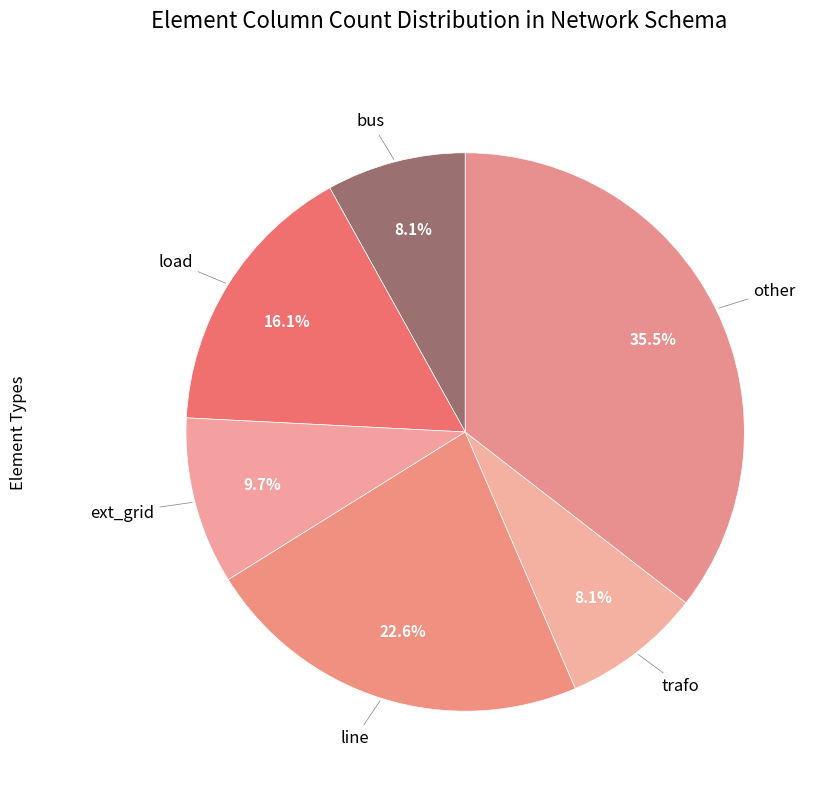

Which slice is the largest?

other